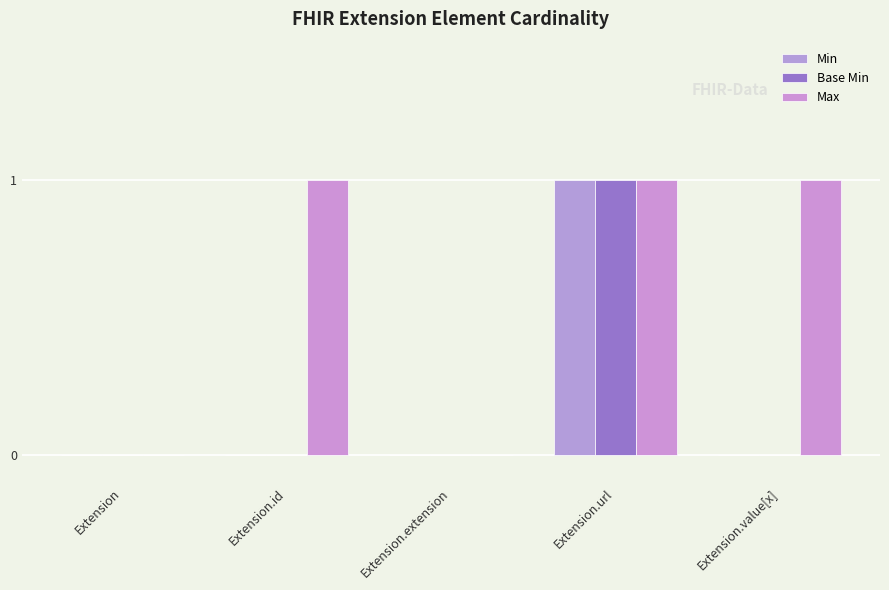

Reading left to right, transcribe all the data shown in this chart.

Min: Extension=0	Extension.id=0	Extension.extension=0	Extension.url=1	Extension.value[x]=0
Base Min: Extension=0	Extension.id=0	Extension.extension=0	Extension.url=1	Extension.value[x]=0
Max: Extension=0	Extension.id=1	Extension.extension=0	Extension.url=1	Extension.value[x]=1